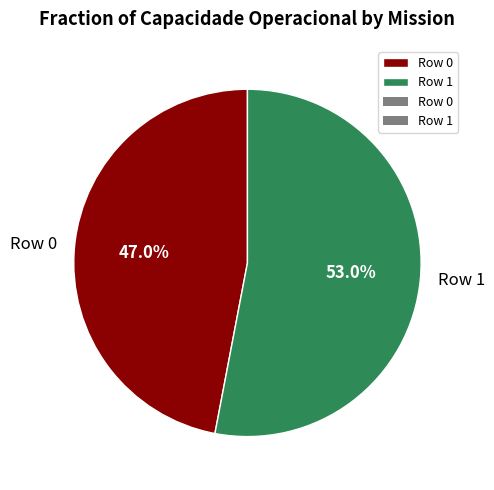

What is the largest slice in the pie chart?

Row 1